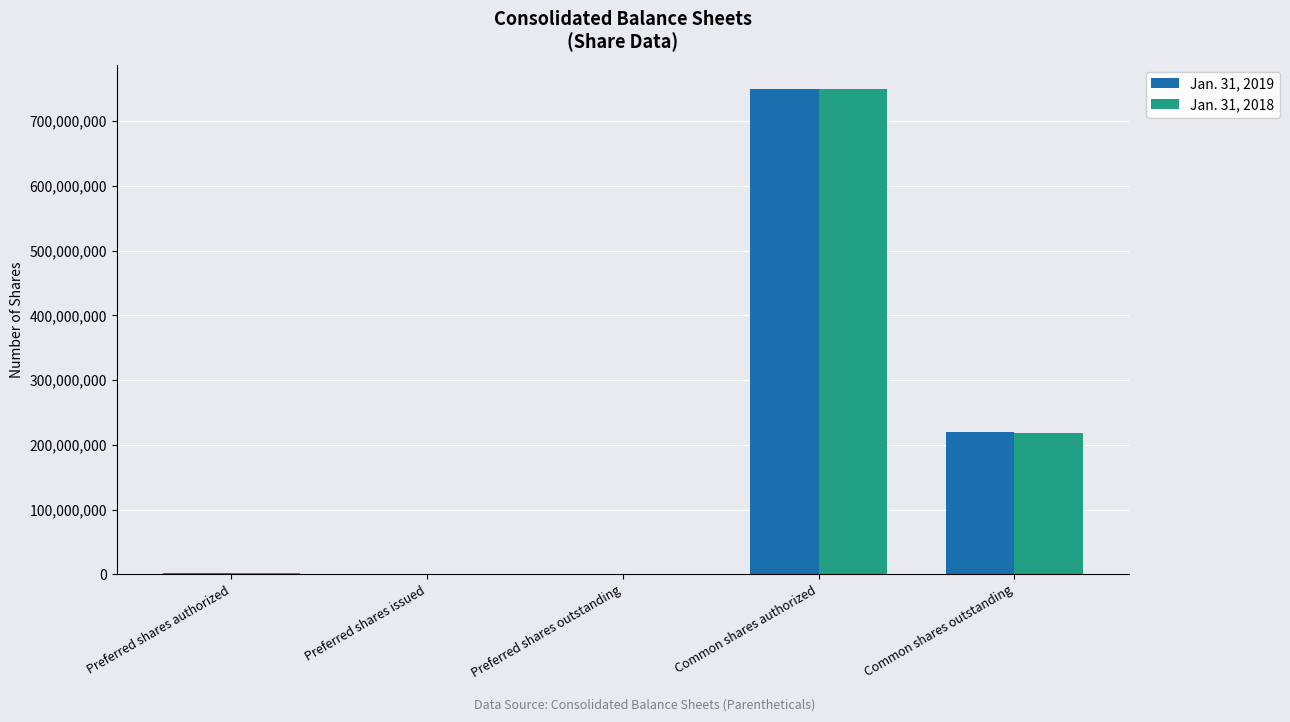

The value of Jan. 31, 2018 at Common shares authorized is 750000000. True or false?

True